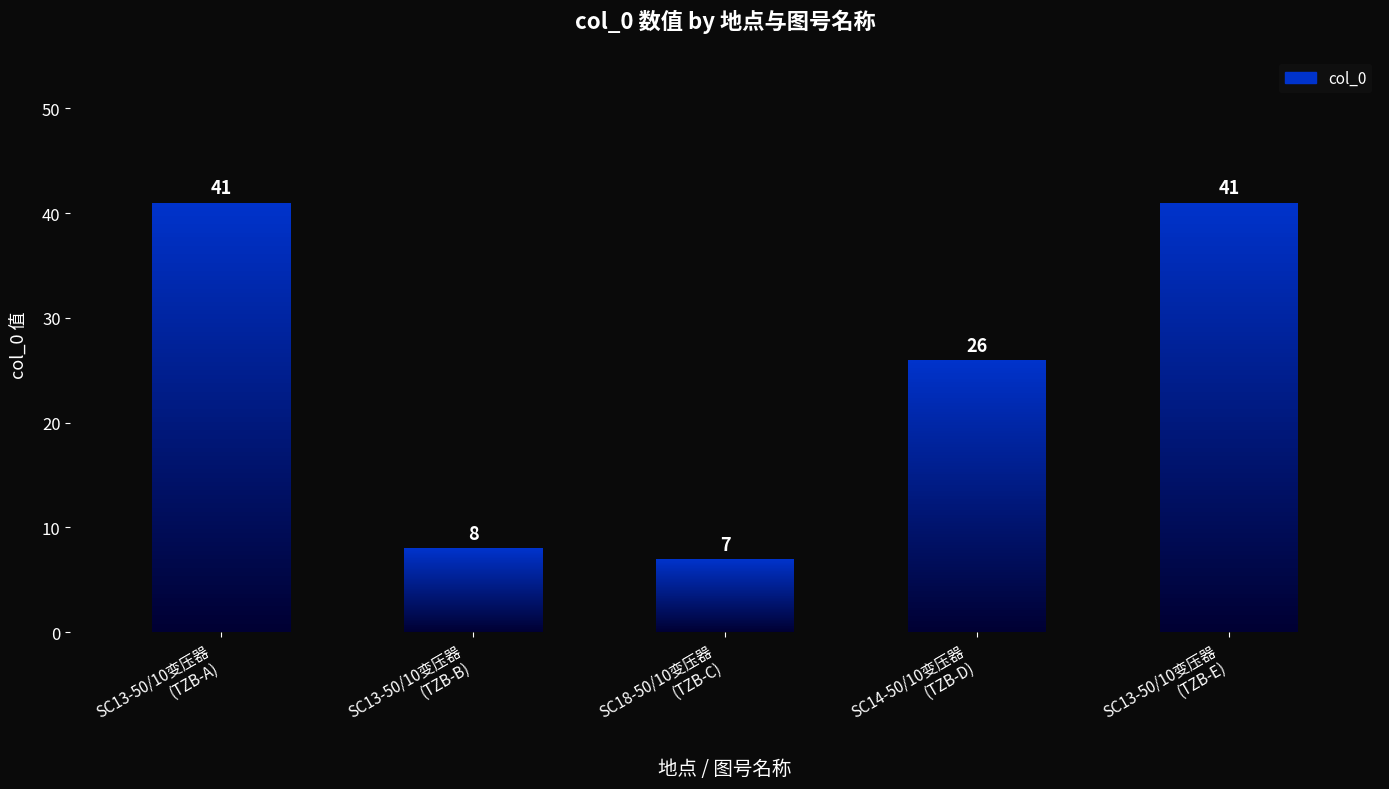

What is the sum of the values at SC13-50/10变压器
(TZB-E) and SC13-50/10变压器
(TZB-B)?

49